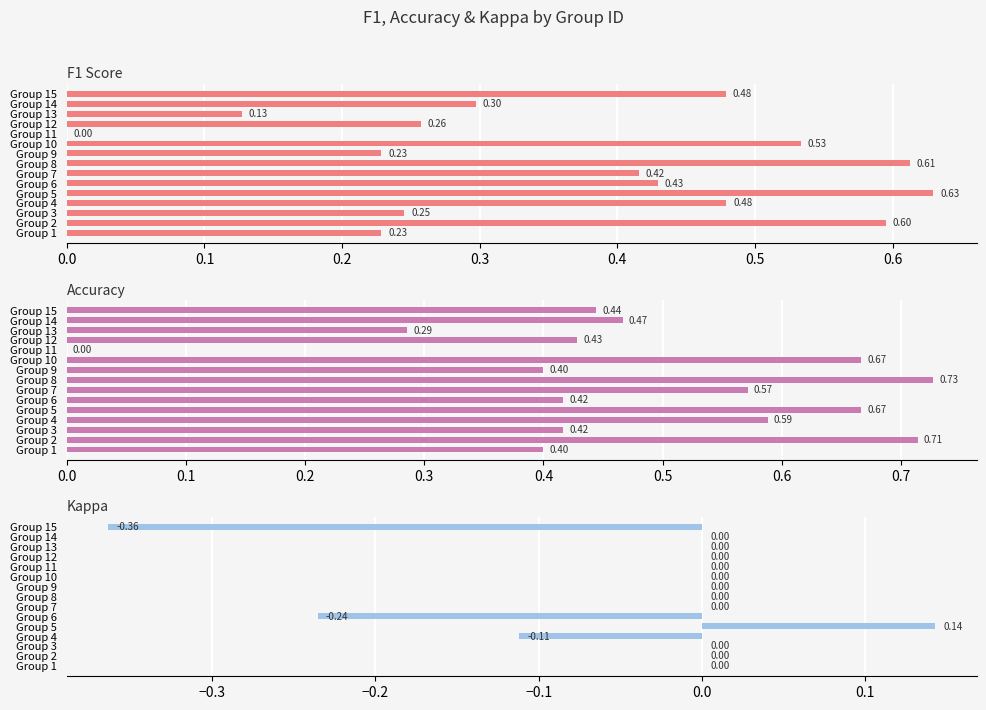

Are the bars grouped side by side (vs. stacked)?

Yes